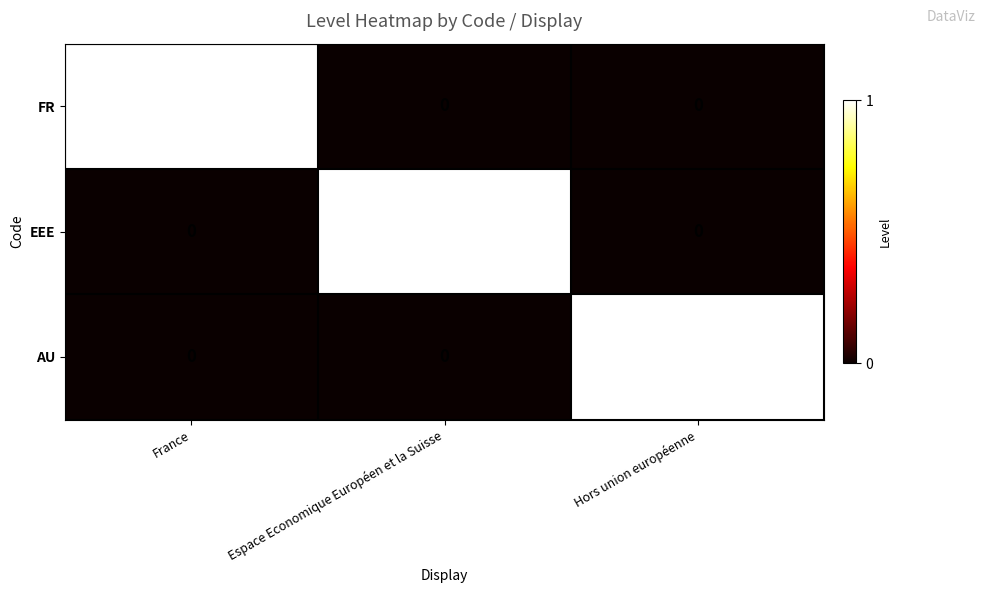

The EEE series shows 0 at Hors union européenne. True or false?

True